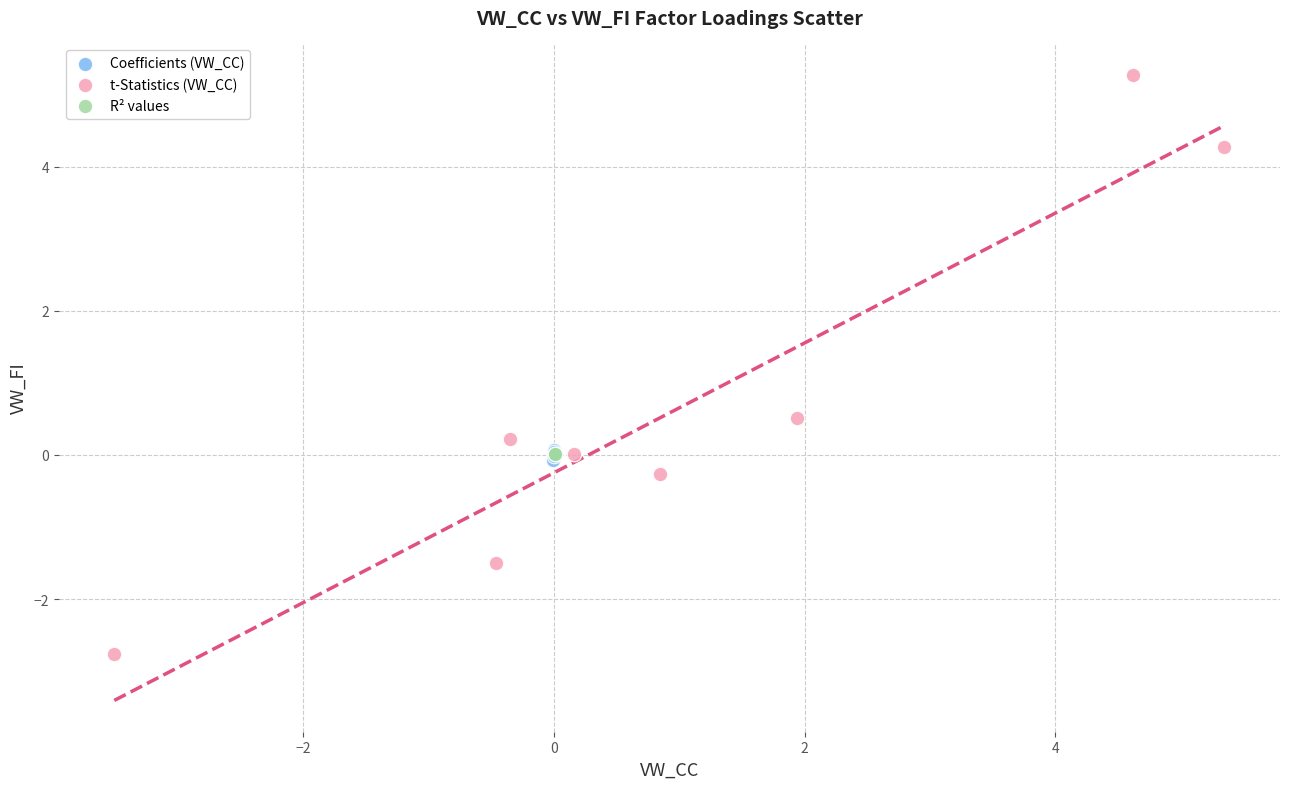

Which series reaches the minimum Y coordinate?

t-Statistics (VW_CC)